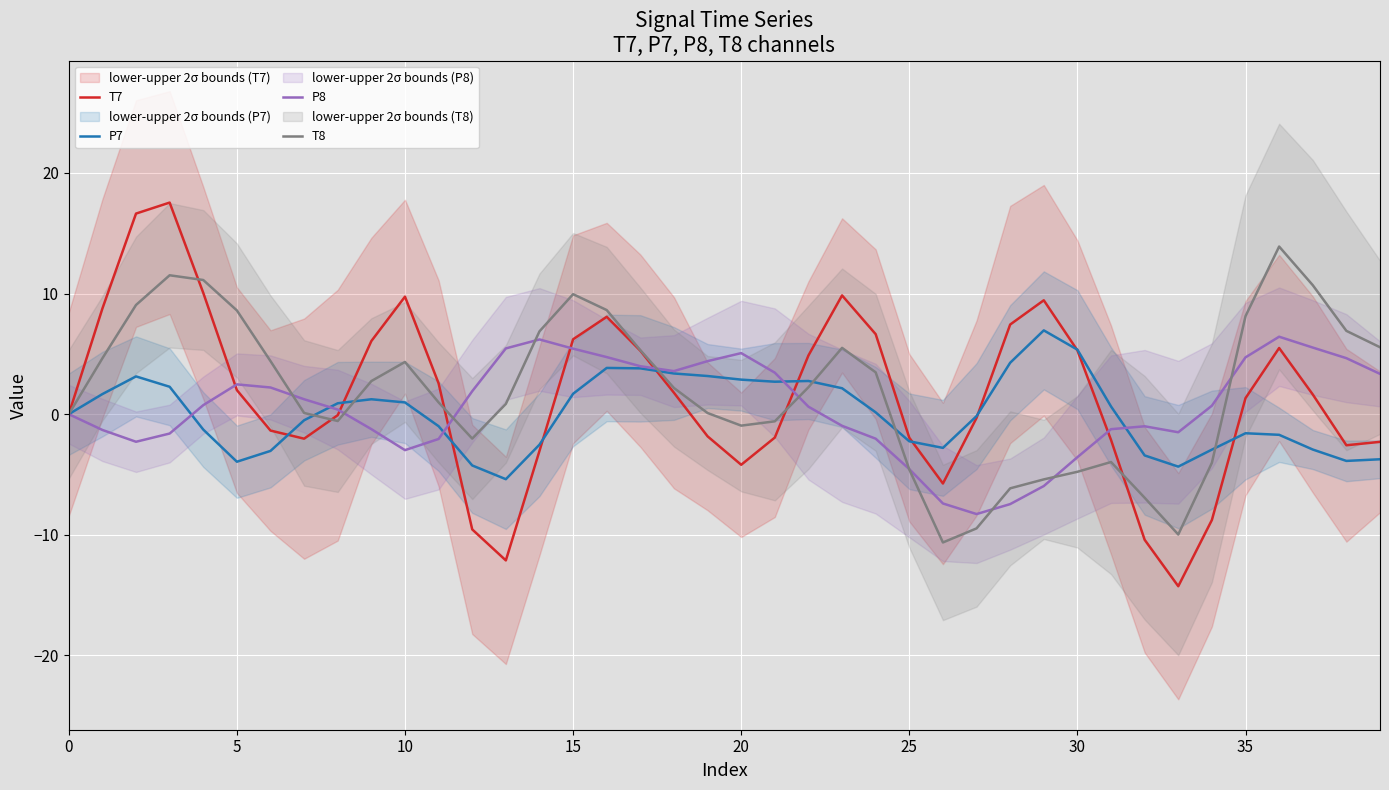

Which series has the widest spread of values?

T7